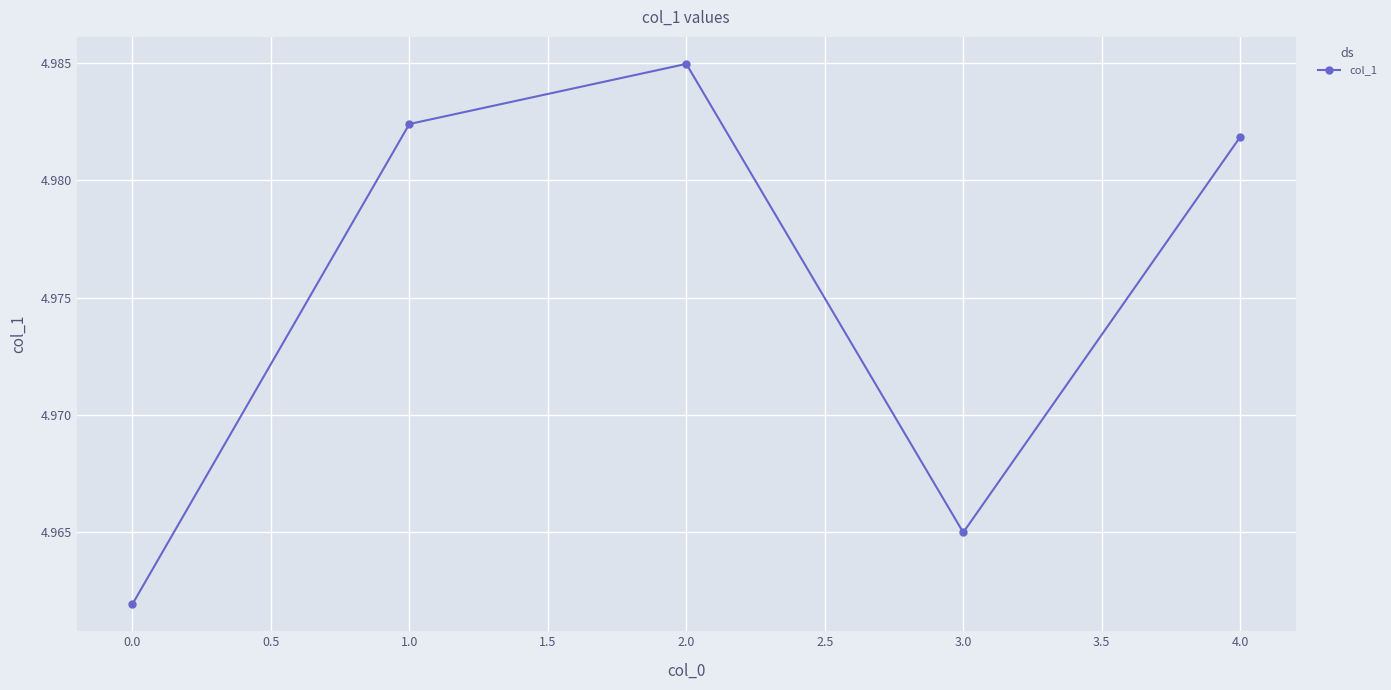

The value at 2.0 is 2.0. True or false?

False